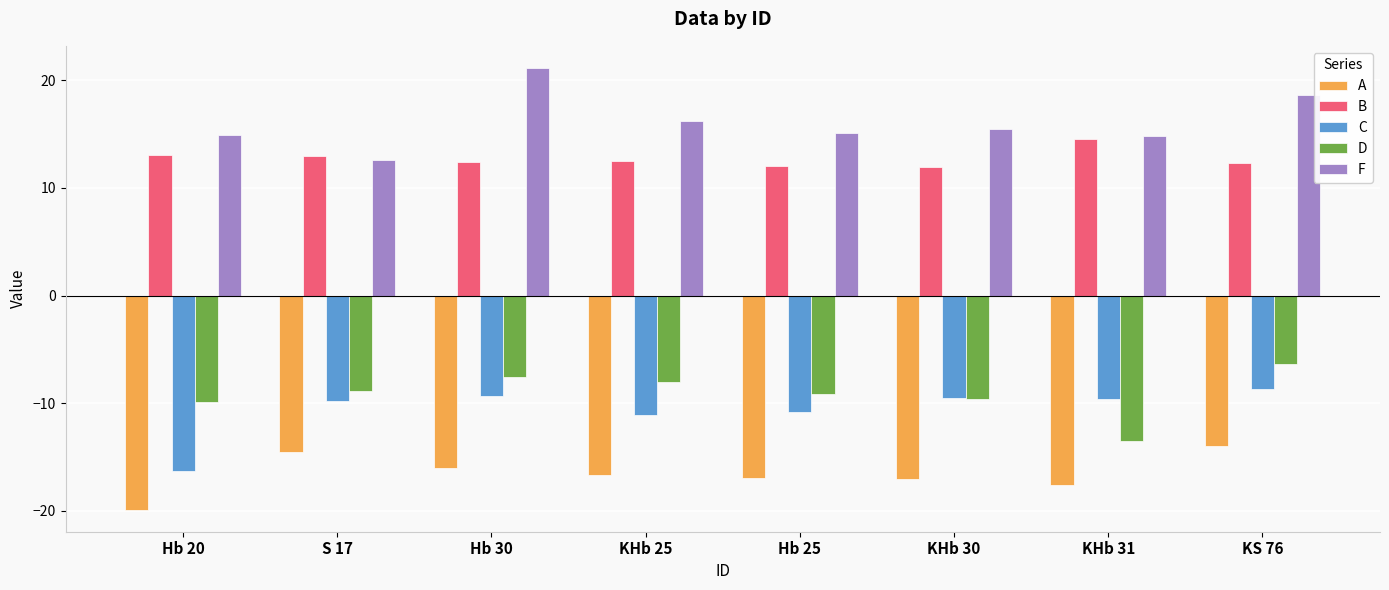

True or false: C has a value of -10.8 at Hb 25.

True